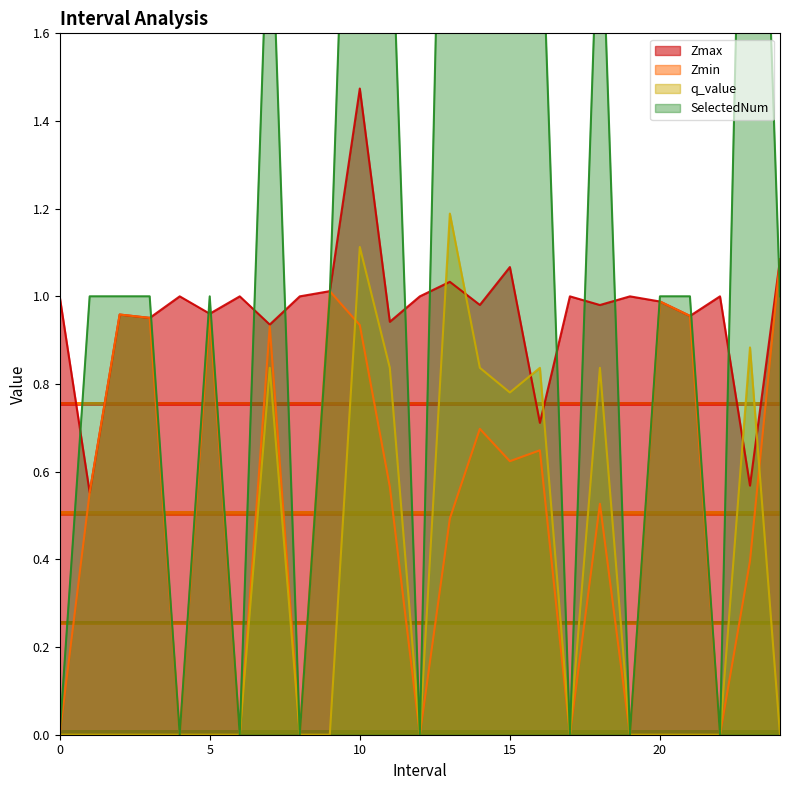

How many lines are shown in the chart?

4